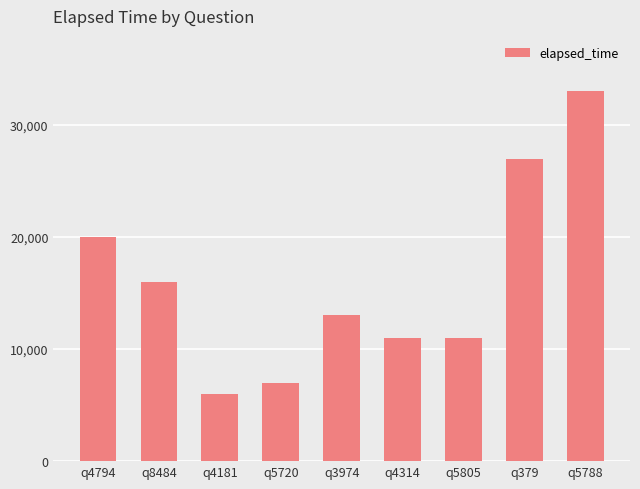

The chart shows a value of 11000 at q5805. True or false?

True